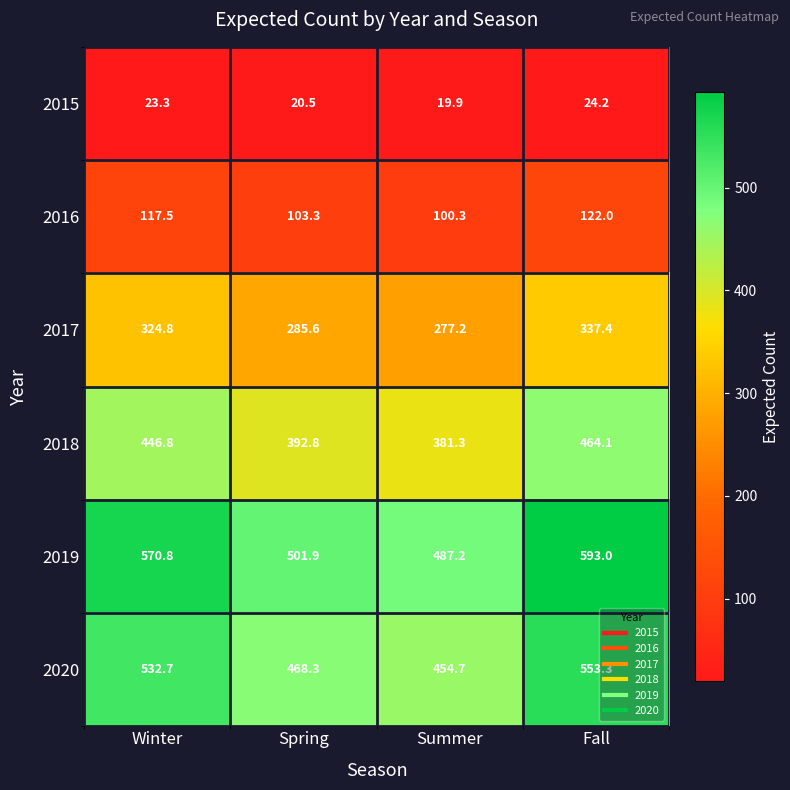

At how many categories does at least one series exceed 379?

4